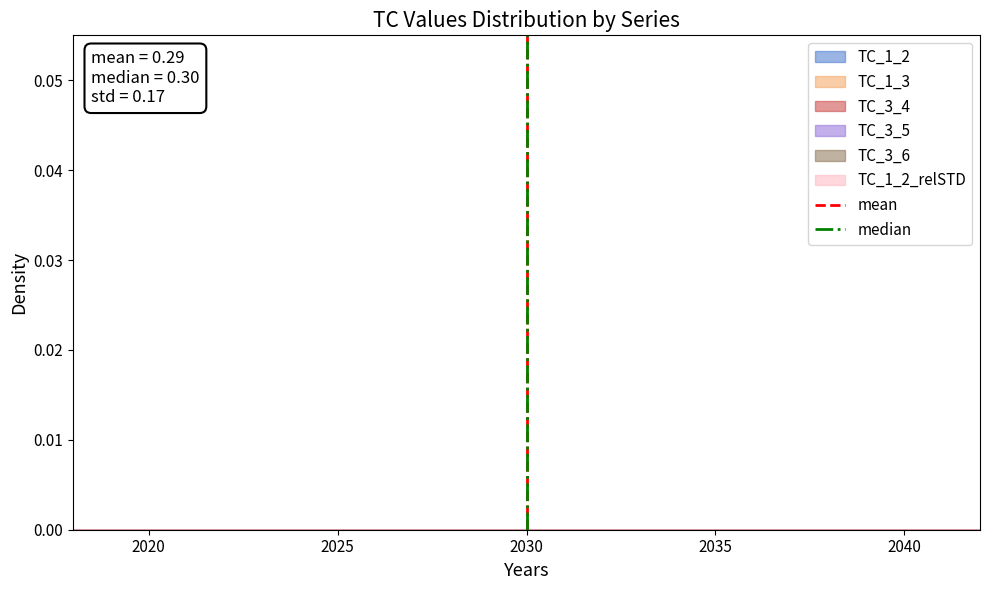

How many data points in median are less than 1?

1